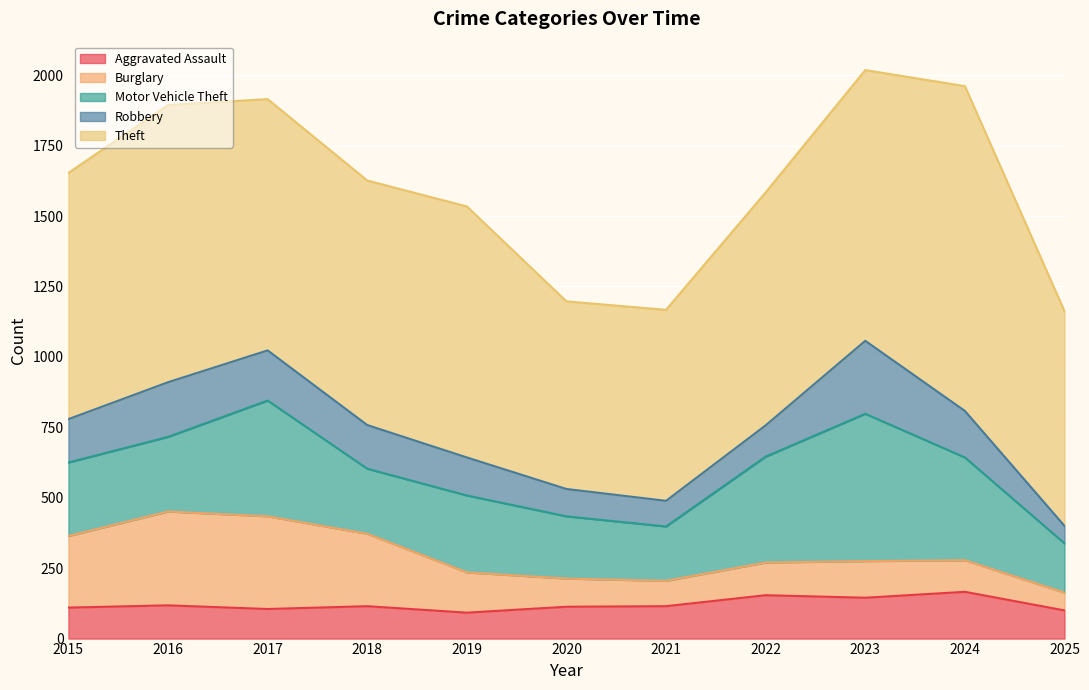

Is the value of Robbery at 2019 greater than the value of Theft at 2023?

No